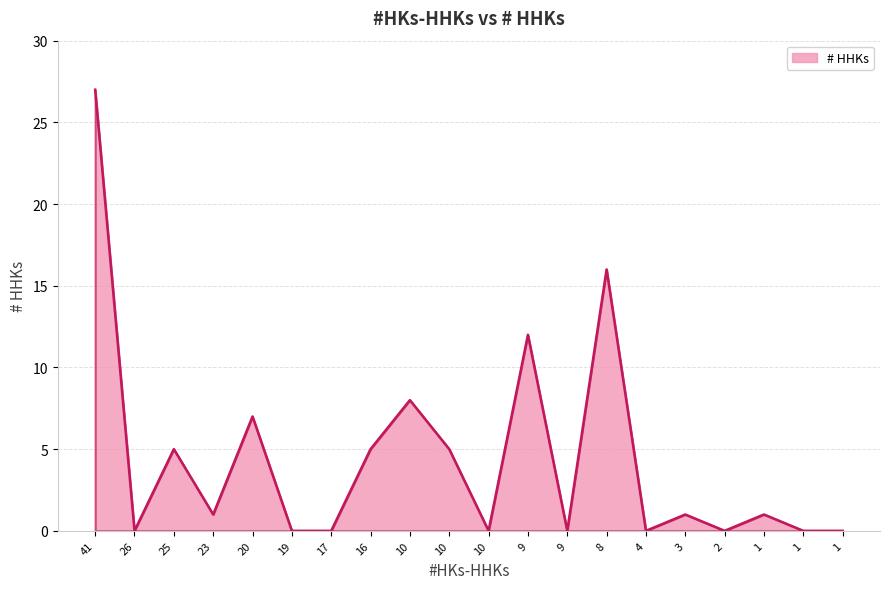

True or false: the data has more than 1 interior local peaks.

True